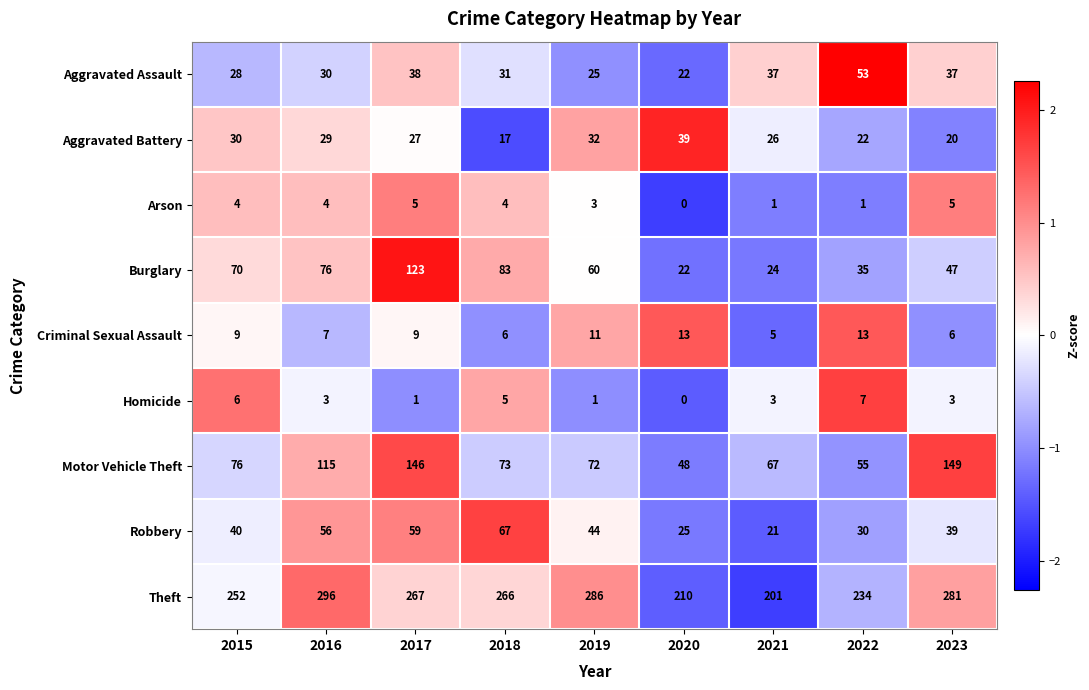

Which label corresponds to the largest value in the chart?

2016